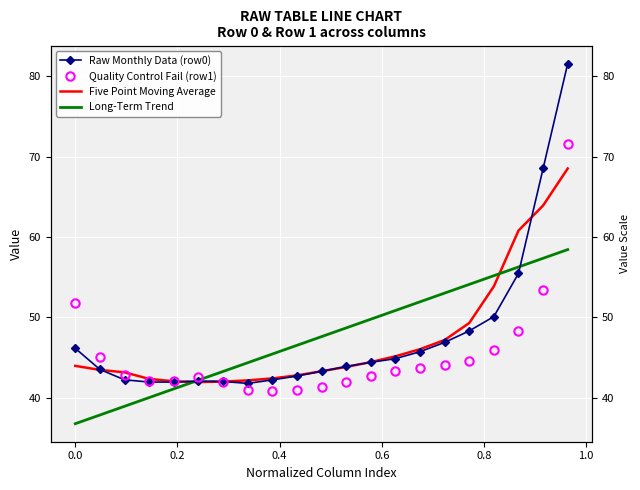

How many data points in Long-Term Trend are less than 47?

10